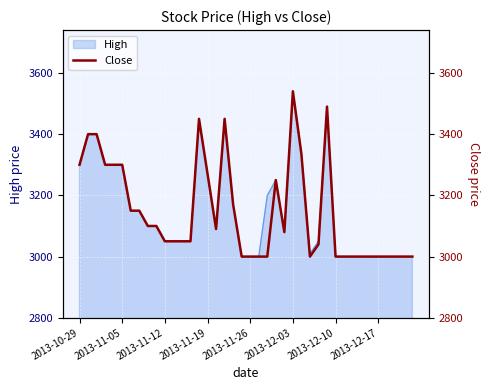

The chart shows a value of 3050 at 13. True or false?

True